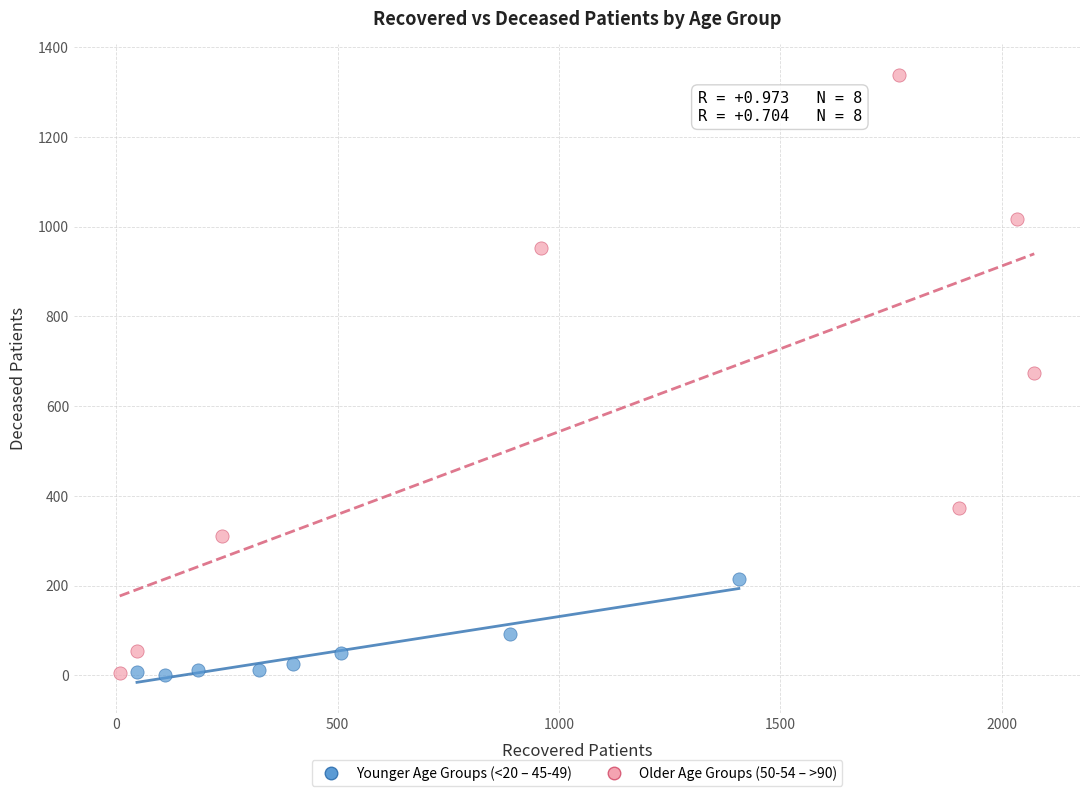

Which series contains the highest Y value?

Older Age Groups (50-54 – >90)